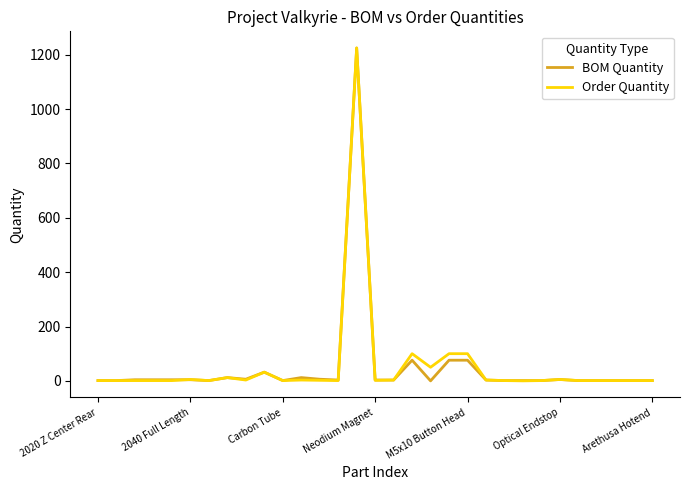

What is the maximum value shown in the chart?

1225.0